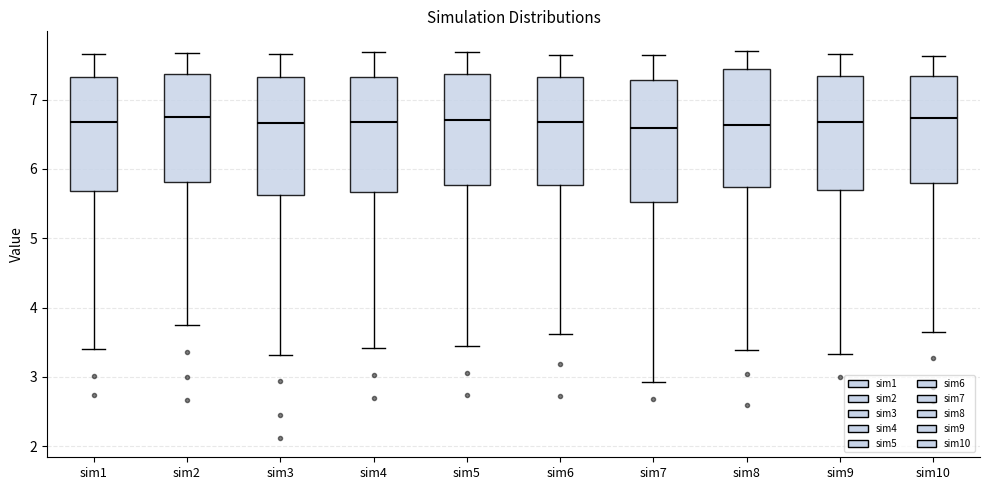

Where is the upper edge of the box for sim7 on the y-axis? The values are not printed on the chart, so give them approximately, as read against the axis.

7.3